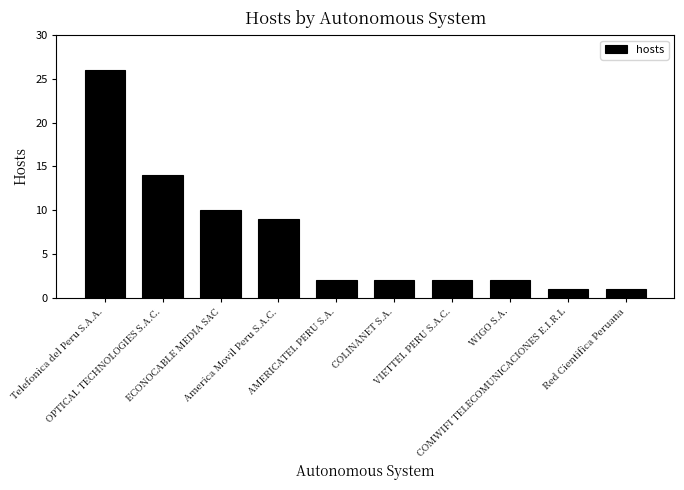

What is the smallest value displayed?

1